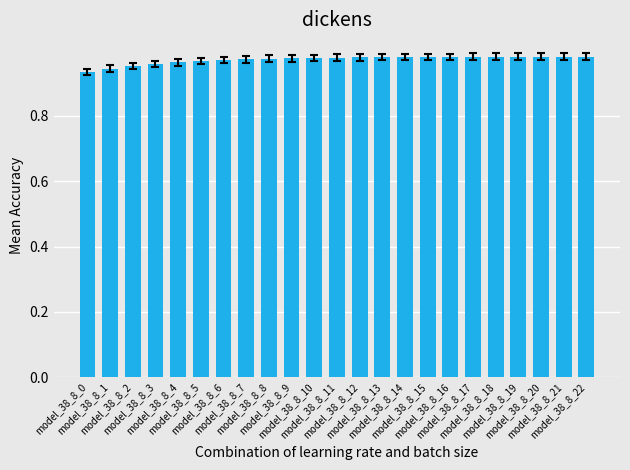

What is the sum of all values?

22.4